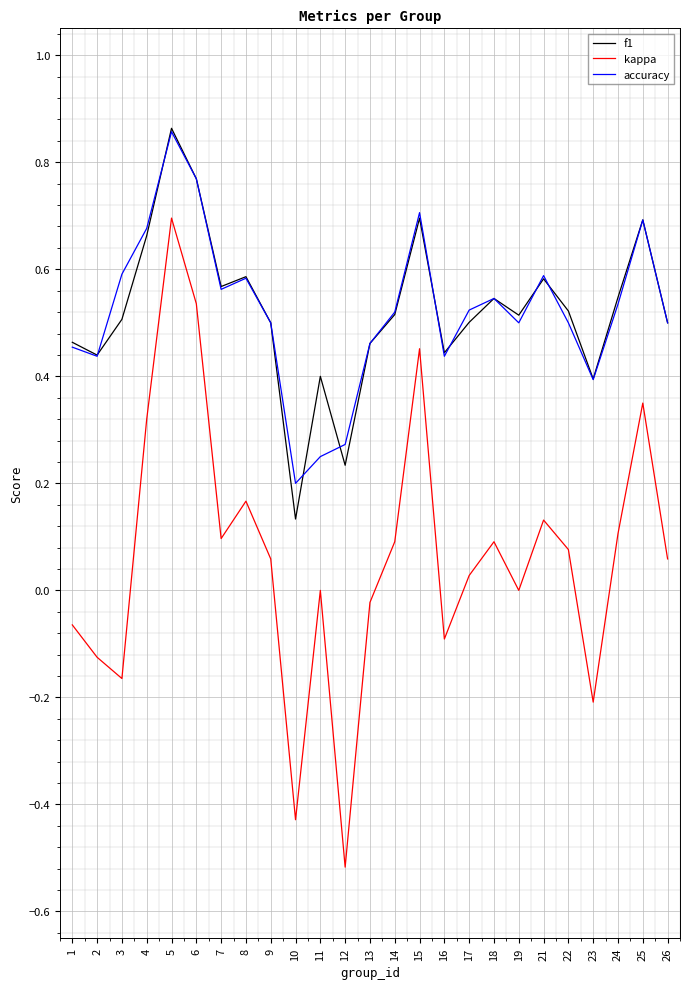

Which series changed the most between 2 and 17?

kappa